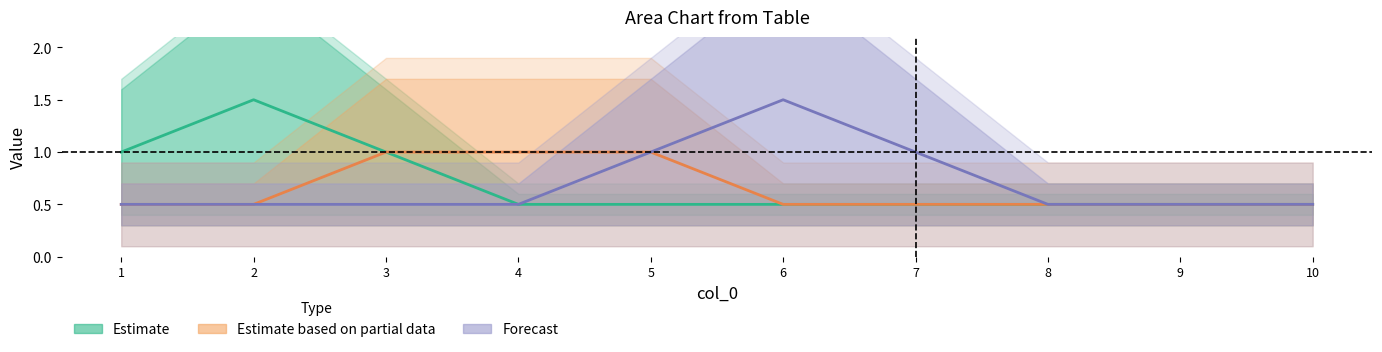

How many lines are shown in the chart?

3